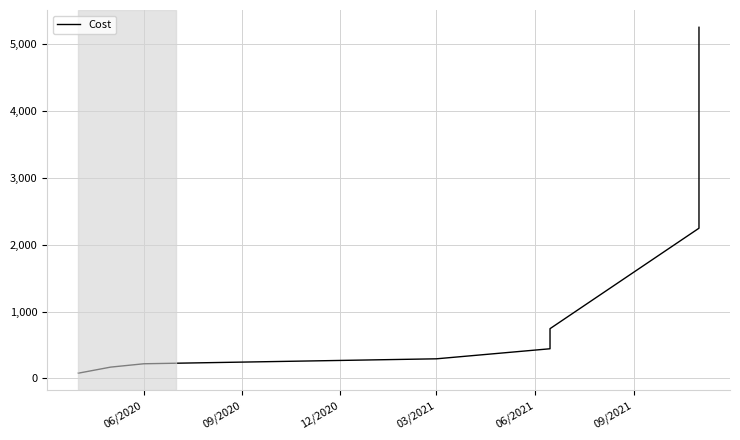

True or false: the data has more than 1 interior local peaks.

False